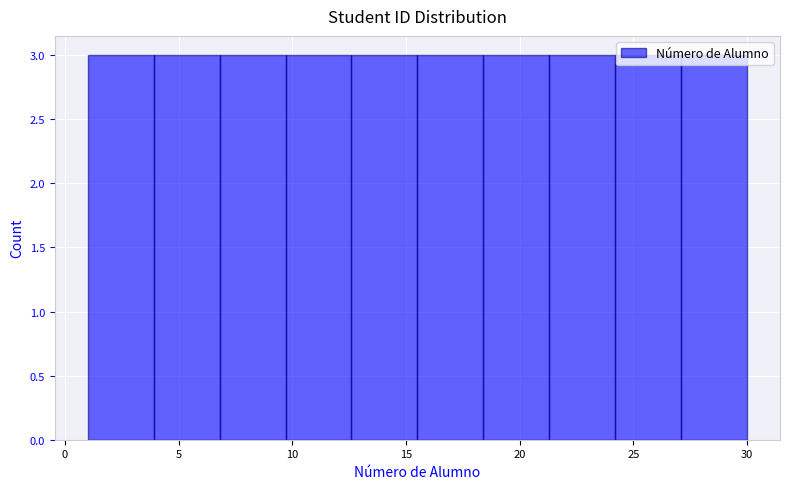

Reading left to right, transcribe this chart: for each bar, give the range it covers on the x-axis and its height. Neither the bar edges nor the heights are printed on the chart, so give them approximately, as read against the axes.

1.0 to 3.9: 3
3.9 to 6.8: 3
6.8 to 9.7: 3
9.7 to 12.6: 3
12.6 to 15.5: 3
15.5 to 18.4: 3
18.4 to 21.3: 3
21.3 to 24.2: 3
24.2 to 27.1: 3
27.1 to 30.0: 3